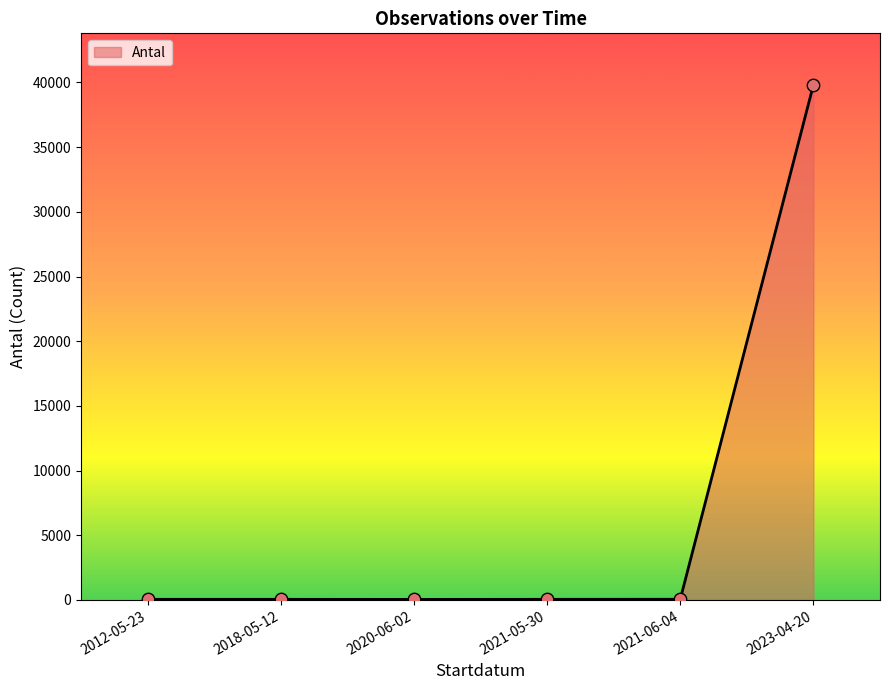

Which has a higher value, 2023-04-20 or 2012-05-23?

2023-04-20